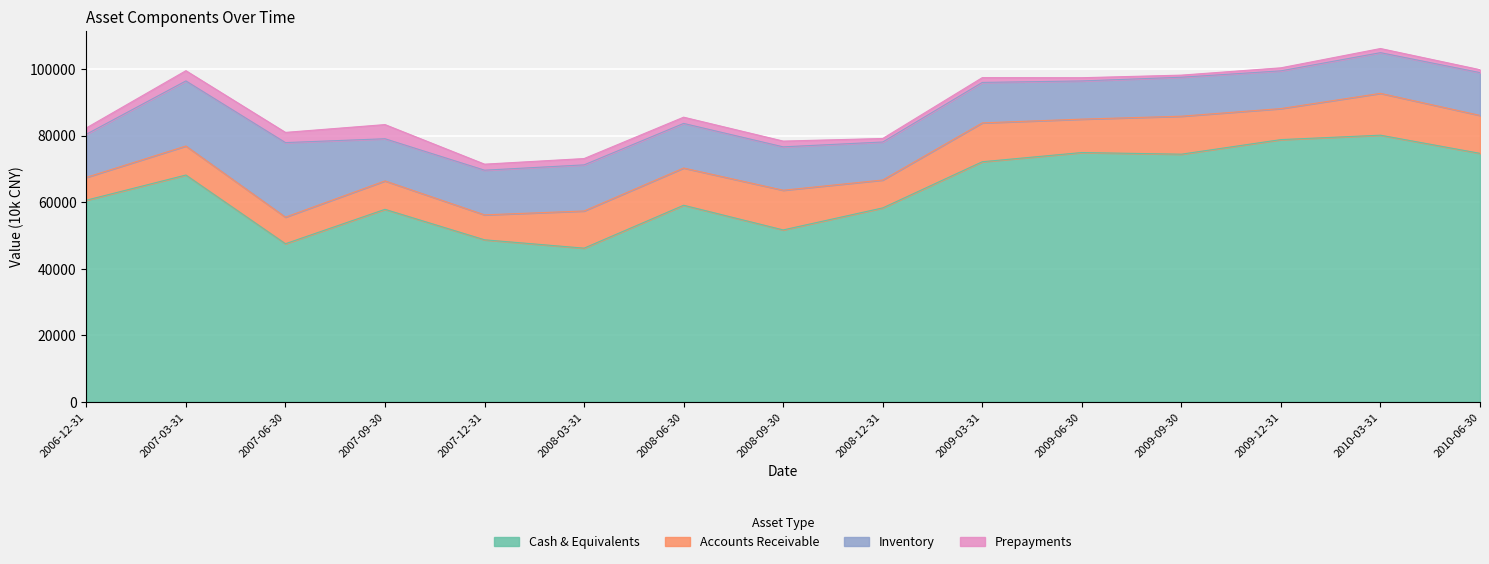

What is the label of the 11th point from the left?

2009-06-30